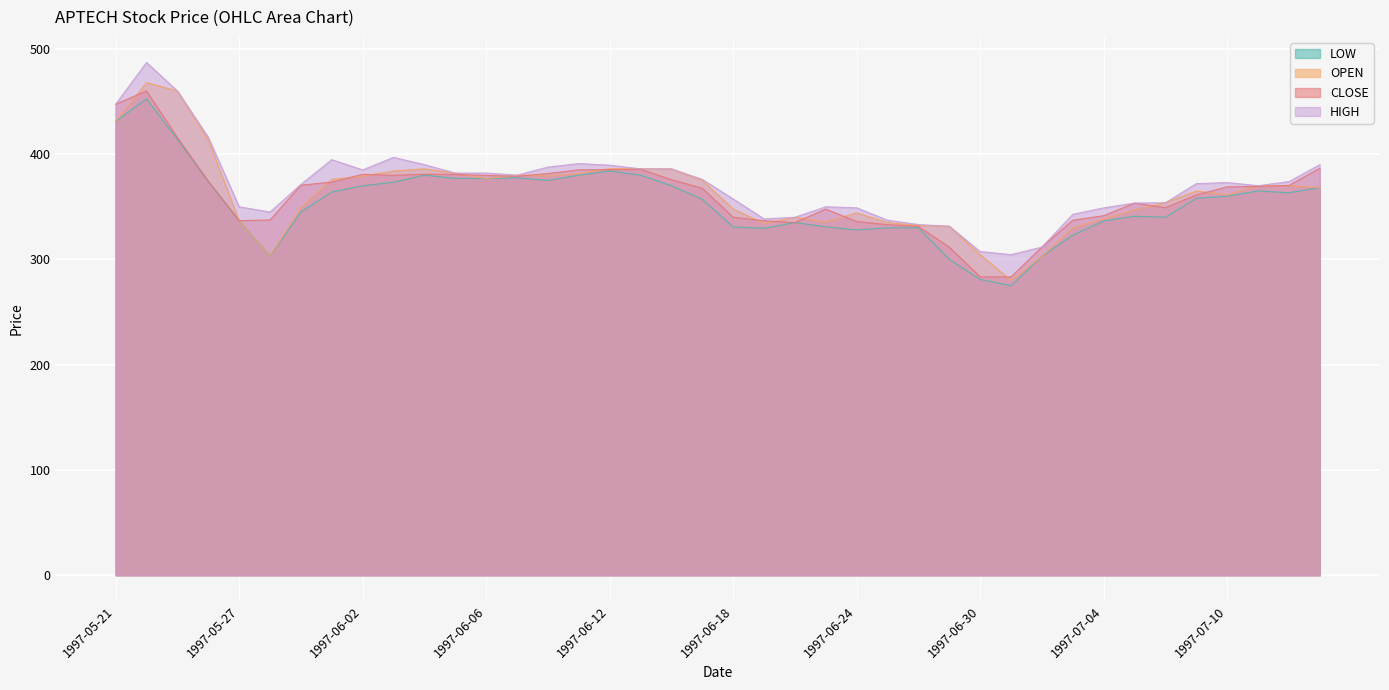

What is the maximum value for HIGH?

487.0